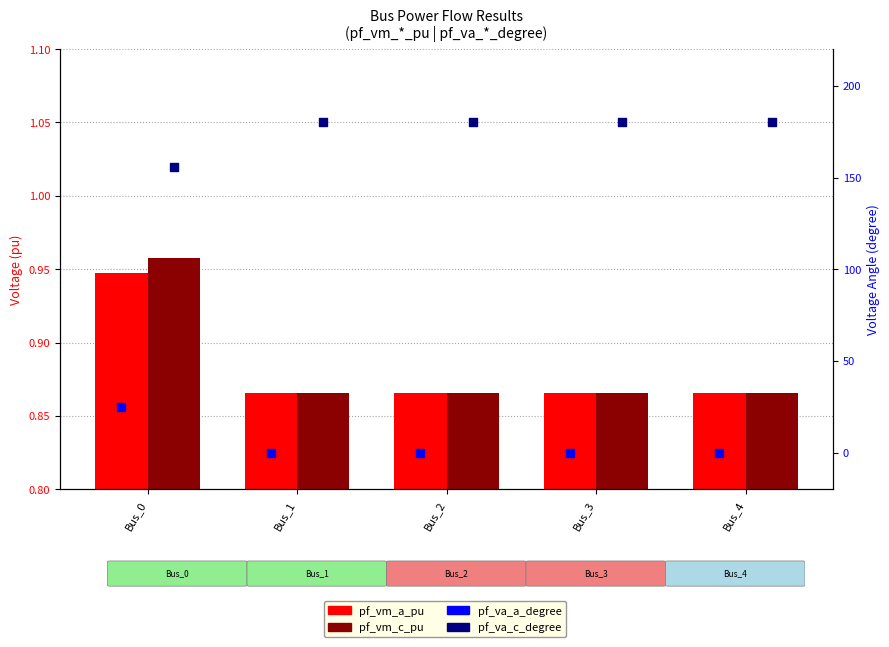

What is the total value across all series at Bus_4?

181.7